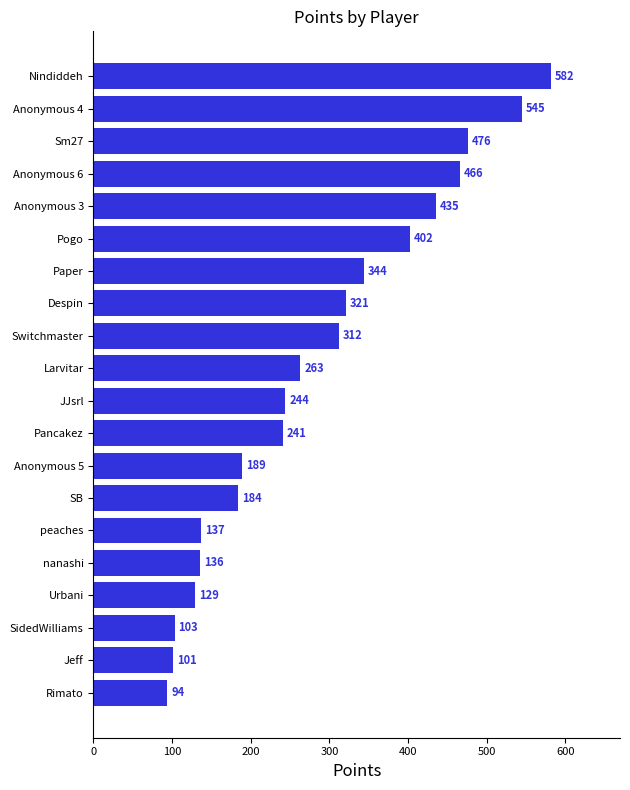

Rank the categories by value from highest to lowest.

Nindiddeh, Anonymous 4, Sm27, Anonymous 6, Anonymous 3, Pogo, Paper, Despin, Switchmaster, Larvitar, JJsrl, Pancakez, Anonymous 5, SB, peaches, nanashi, Urbani, SidedWilliams, Jeff, Rimato